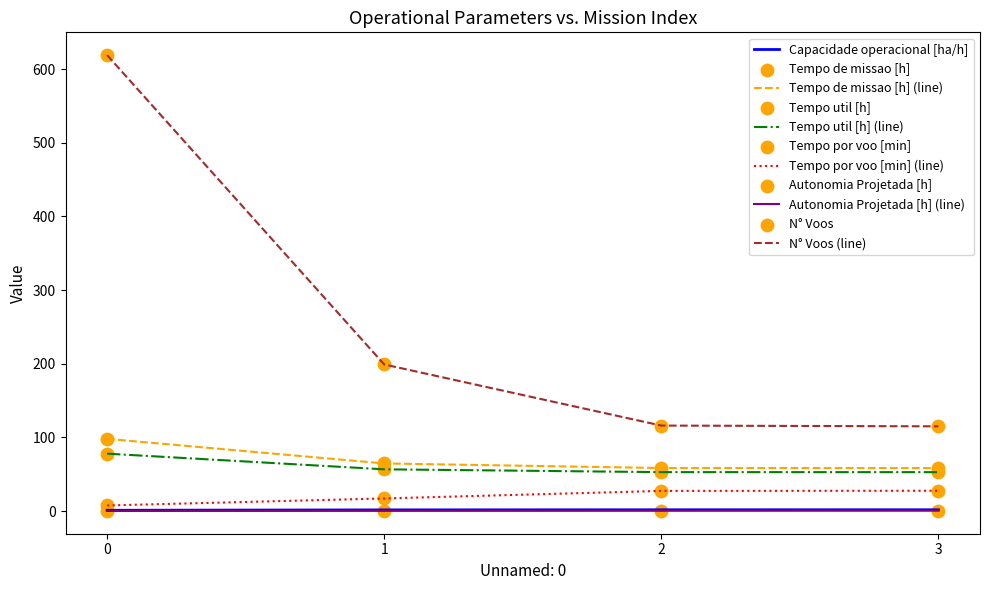

Which series has the largest range (max minus min)?

N° Voos (line)